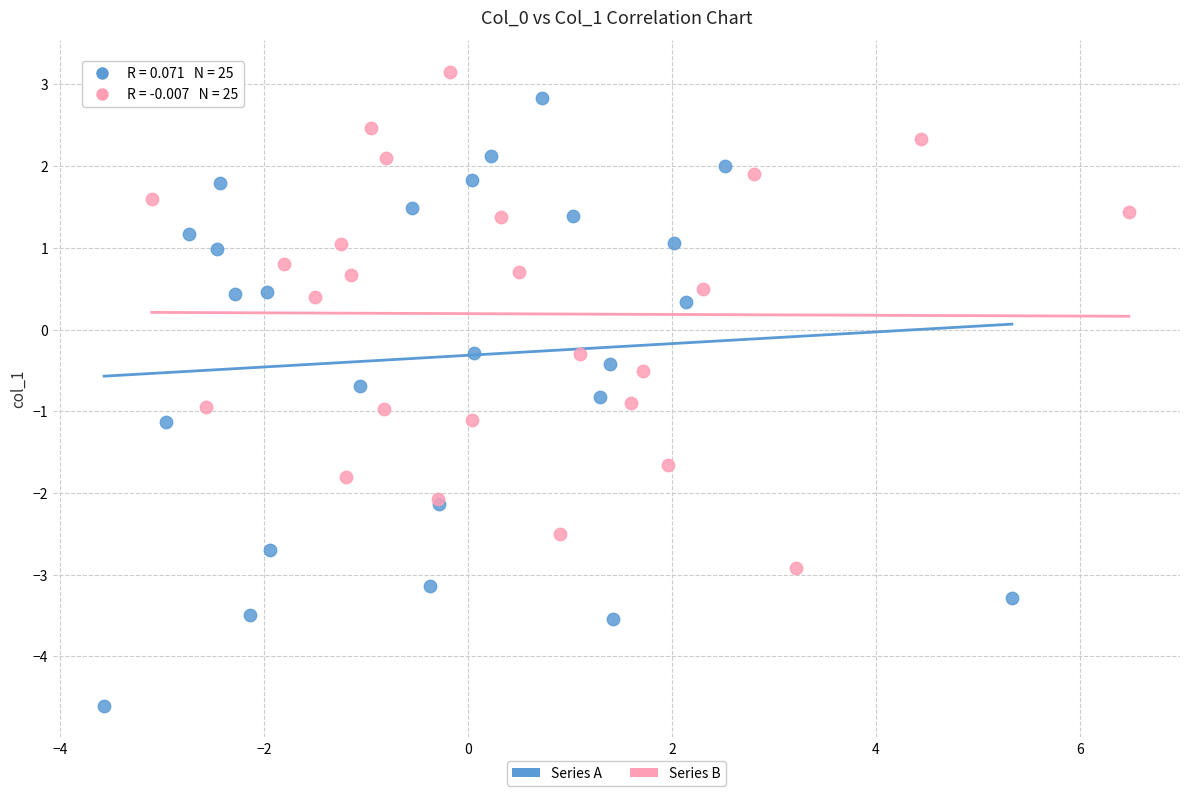

Which series has the largest Y range (max minus min)?

Series A